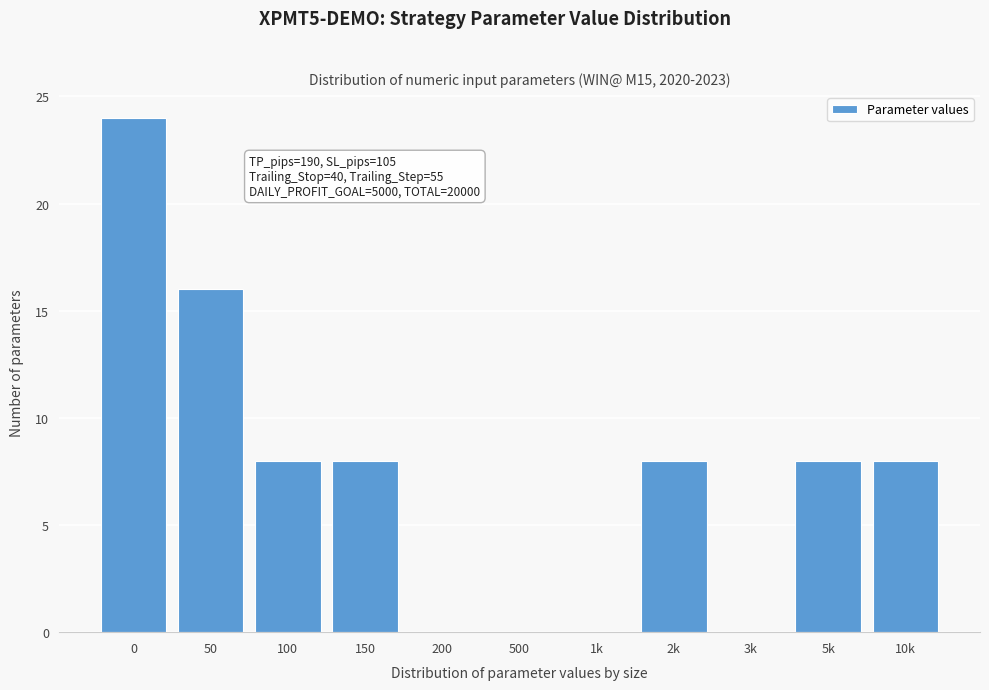

Reading left to right, transcribe all the data shown in this chart.

0=24	50=16	100=8	150=8	200=0	500=0	1k=0	2k=8	3k=0	5k=8	10k=8